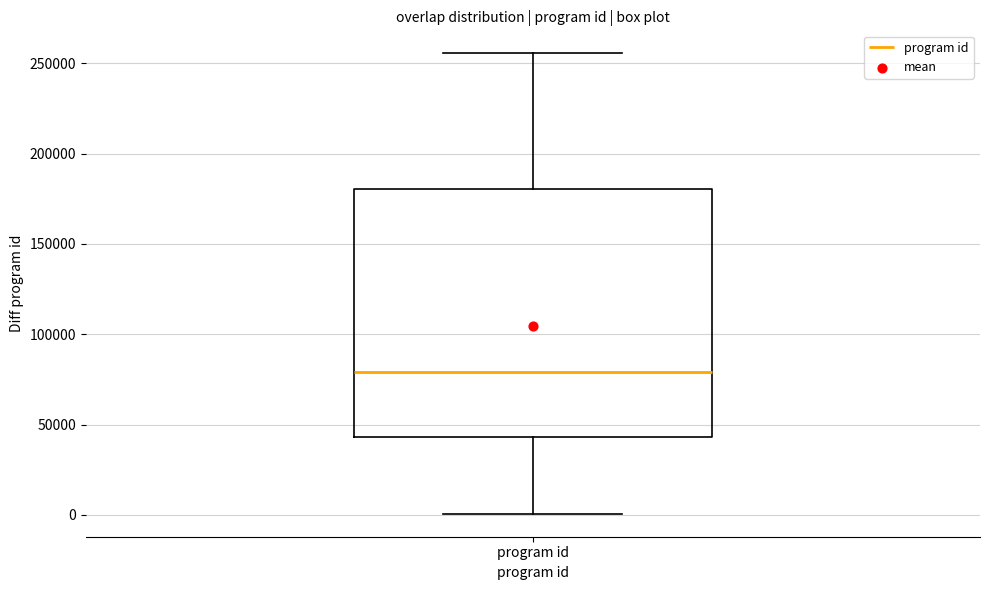

Read this box plot against the y-axis: the position of the median line, the range covered by the box, and the ends of both whiskers. The values are not printed on the chart, so give them approximately, as read against the axis.

median 80000, box 45000 to 180000, whiskers 0 to 255000